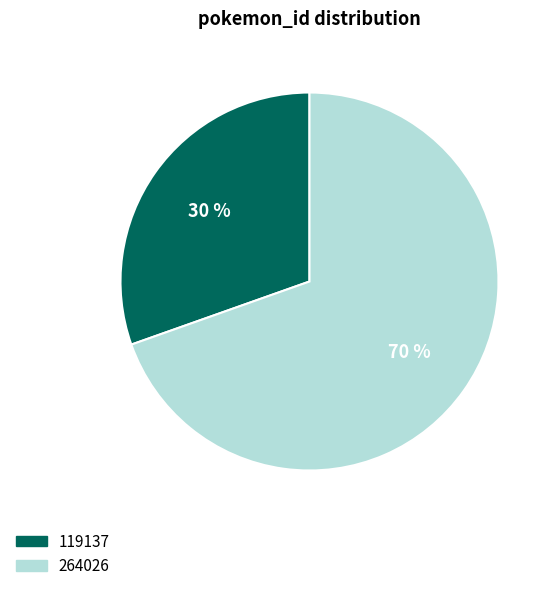

Is it true that 264026 is 82% of the pie?

False